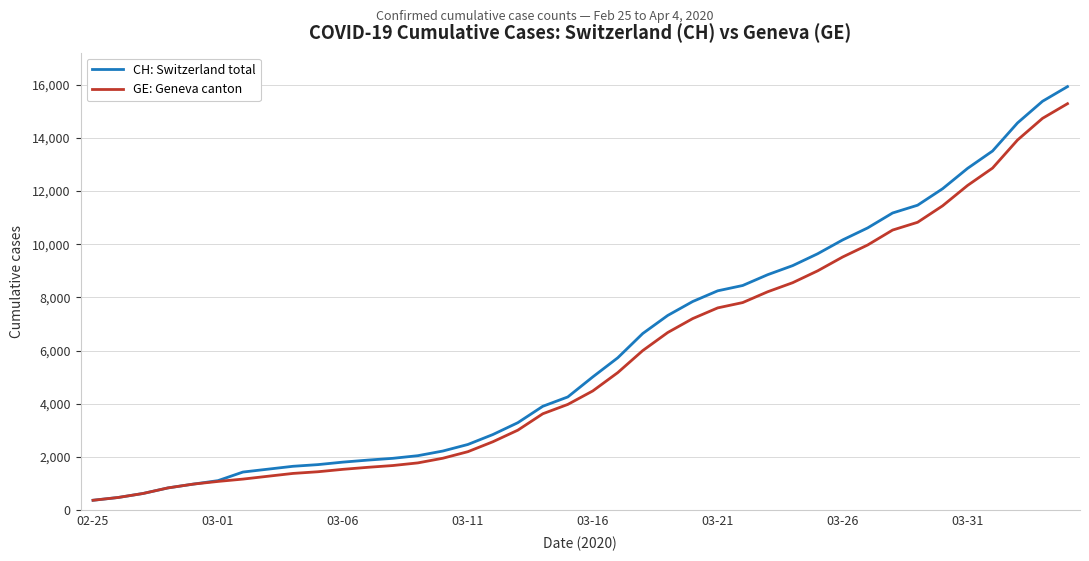

What is the greatest value displayed?

15926